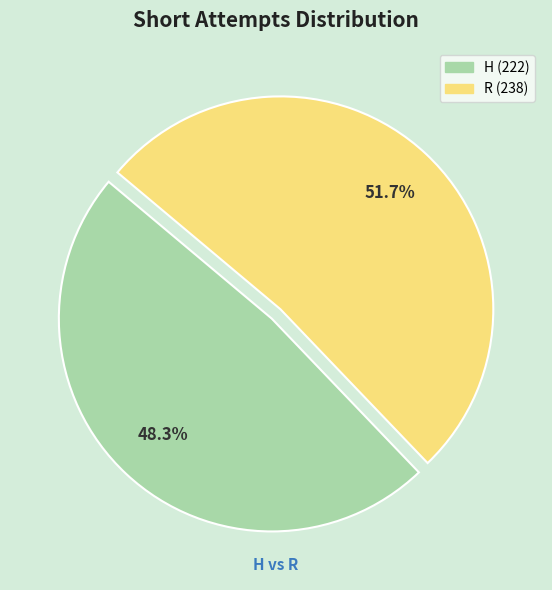

Does any single category account for the majority?

Yes